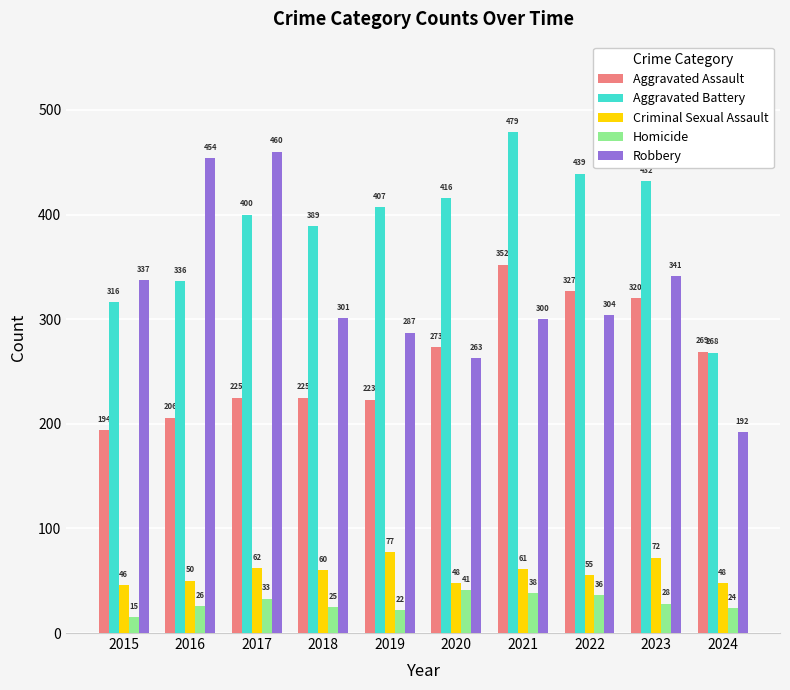

Does the chart contain any negative values?

No